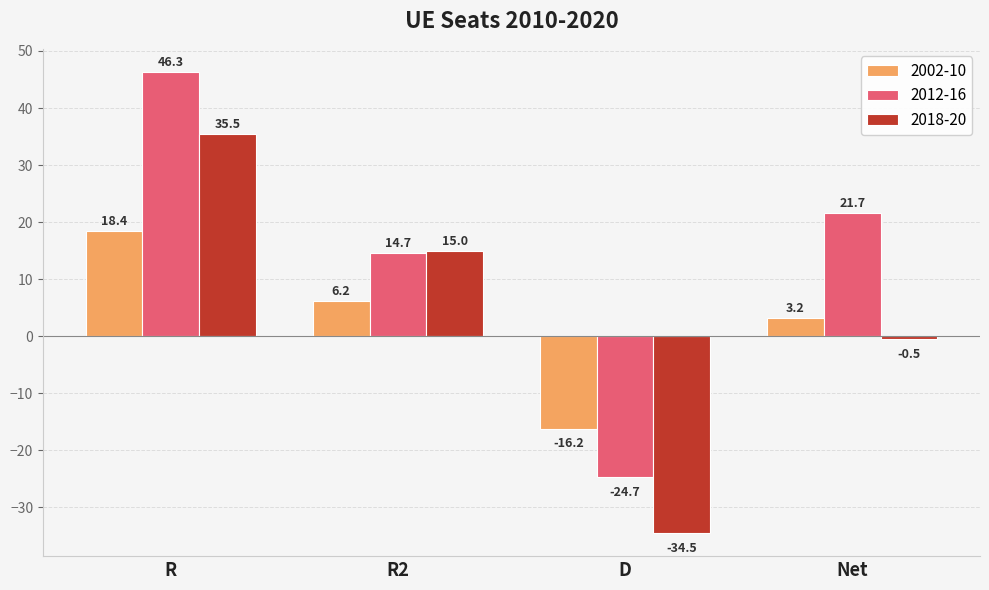

Reading left to right, extract all data points from this chart.

2002-10: R=18.4	R2=6.2	D=-16.2	Net=3.2
2012-16: R=46.3	R2=14.7	D=-24.7	Net=21.7
2018-20: R=35.5	R2=15.0	D=-34.5	Net=-0.5